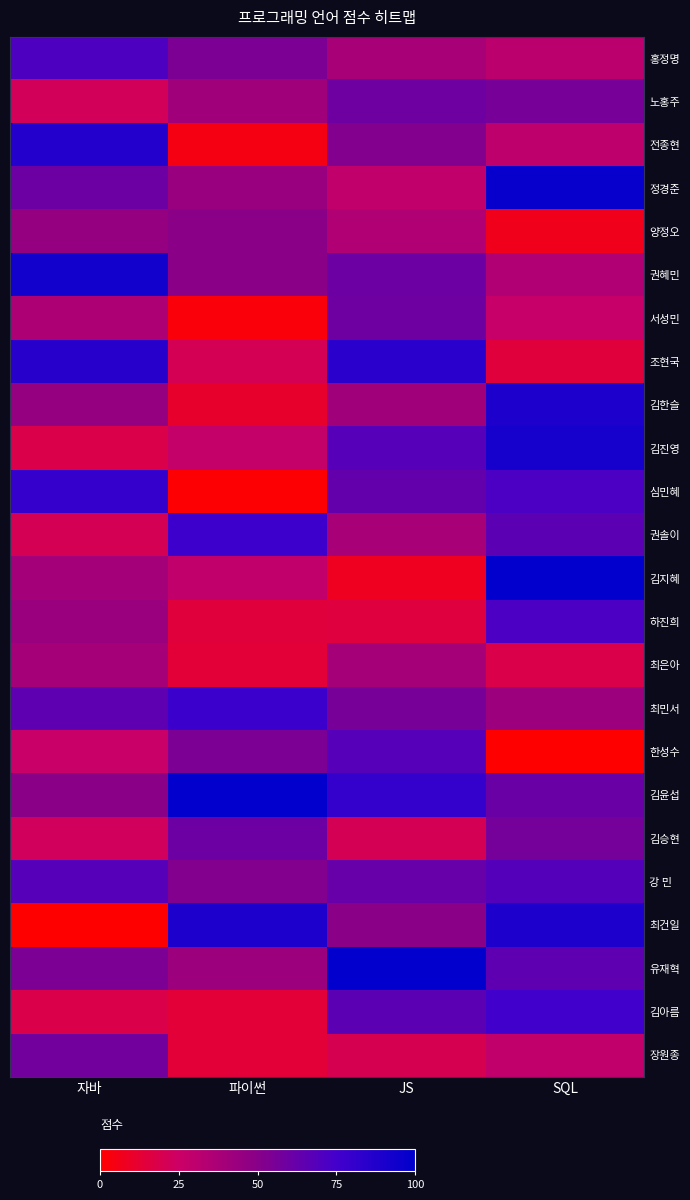

How many distinct data groups are displayed?

24